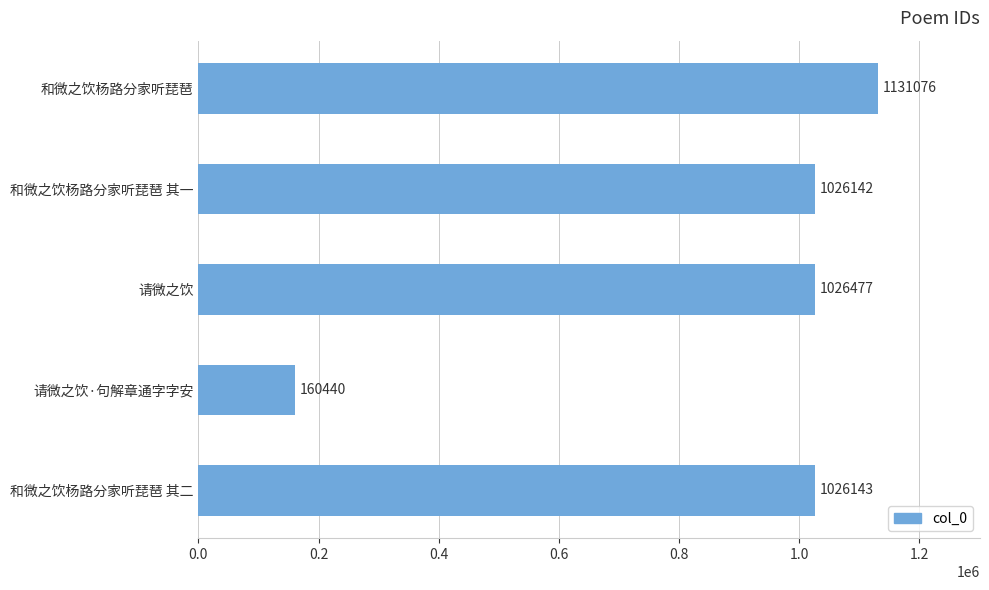

How many values are below 1026143?

2